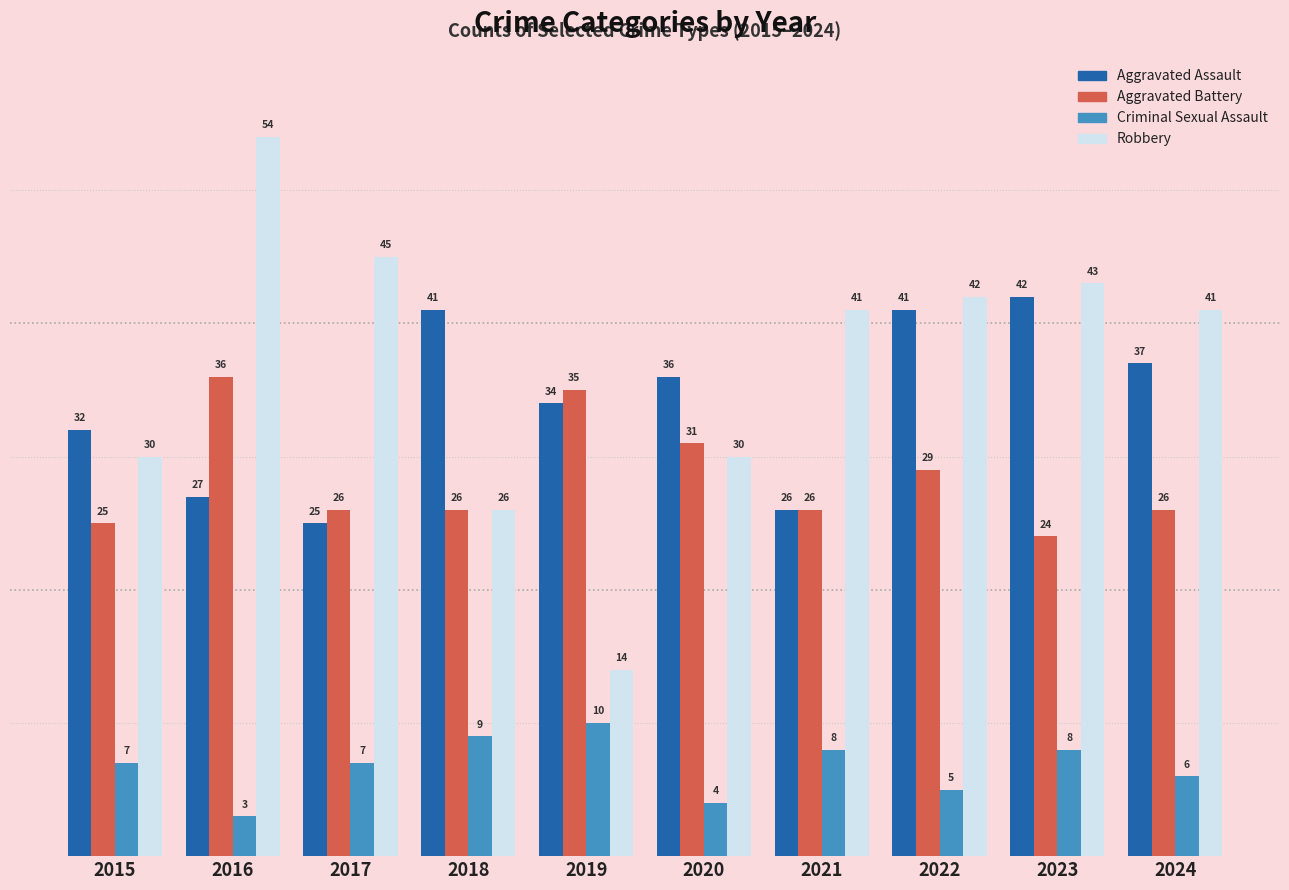

Rank the series by their maximum value, from highest to lowest.

Robbery, Aggravated Assault, Aggravated Battery, Criminal Sexual Assault